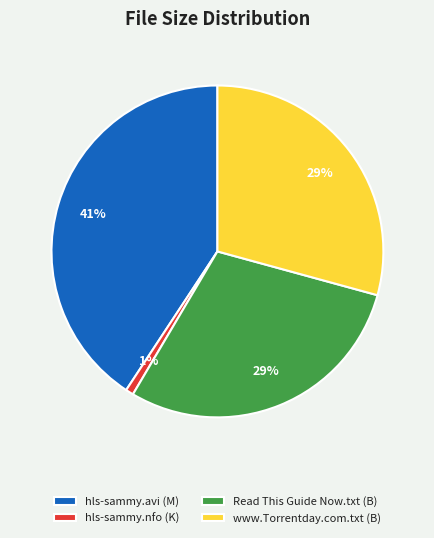

What is the ratio of the value at Read This Guide Now.txt (B) to the value at www.Torrentday.com.txt (B)?

1.0